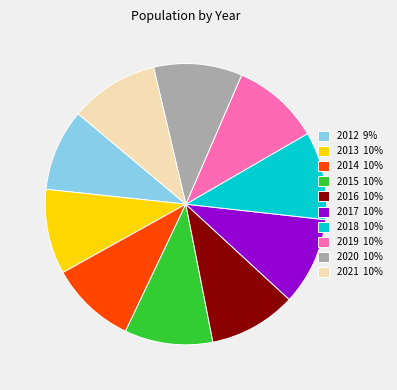

Approximately how many times larger is the value at 2012 9% compared to 2017 10%?

0.9